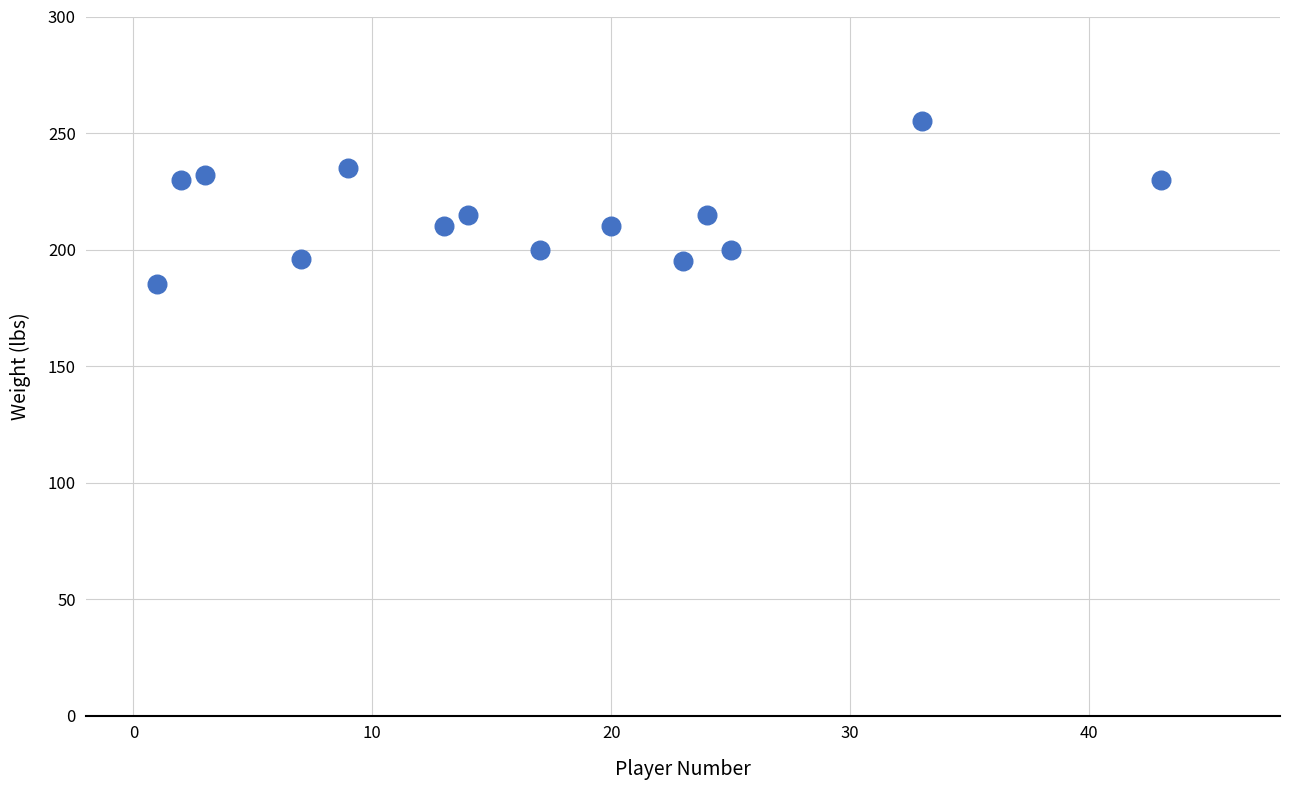

What is the range of X values (max minus min)?

42